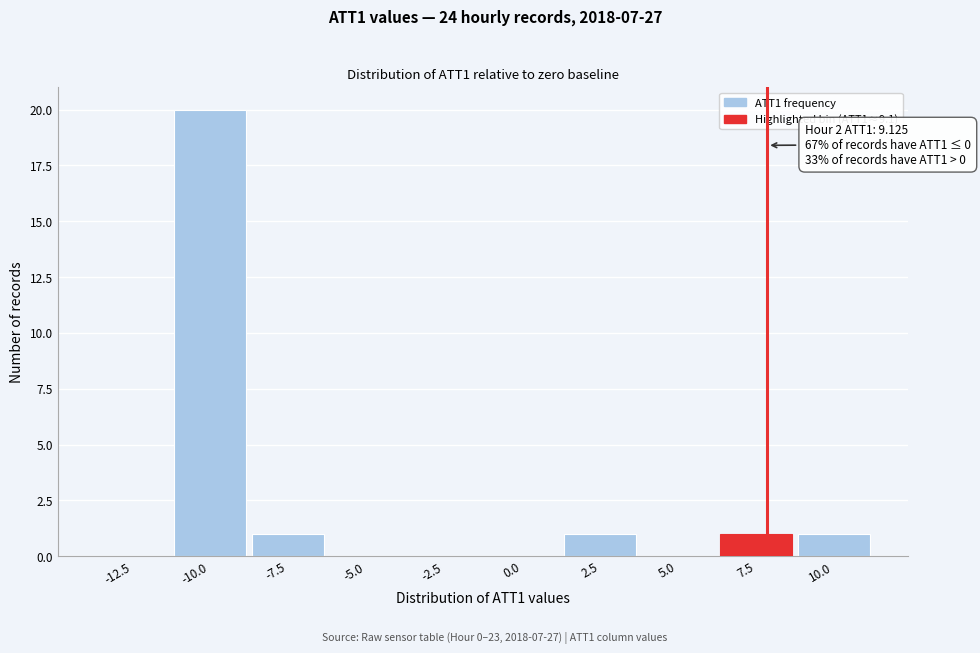

Reading left to right, transcribe all the data shown in this chart.

-12.5=0	-10.0=20	-7.5=1	-5.0=0	-2.5=0	0.0=0	2.5=1	5.0=0	7.5=1	10.0=1